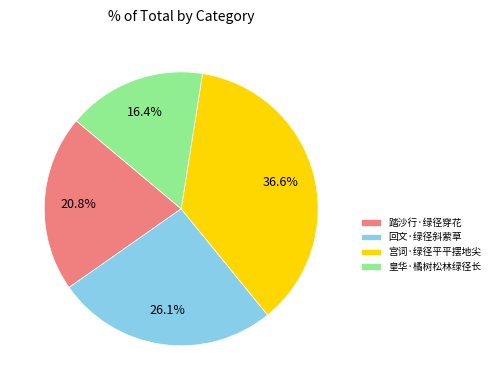

What is the ratio of the value at 宫词·绿径平平摆地尖 to the value at 回文·绿径斜萦草?

1.4